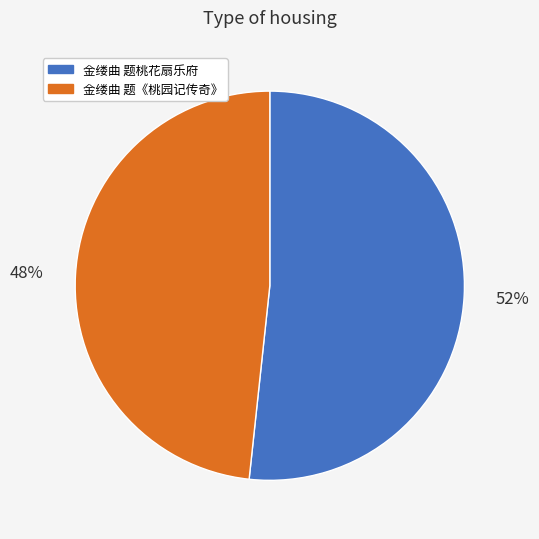

What is the majority slice?

金缕曲 题桃花扇乐府